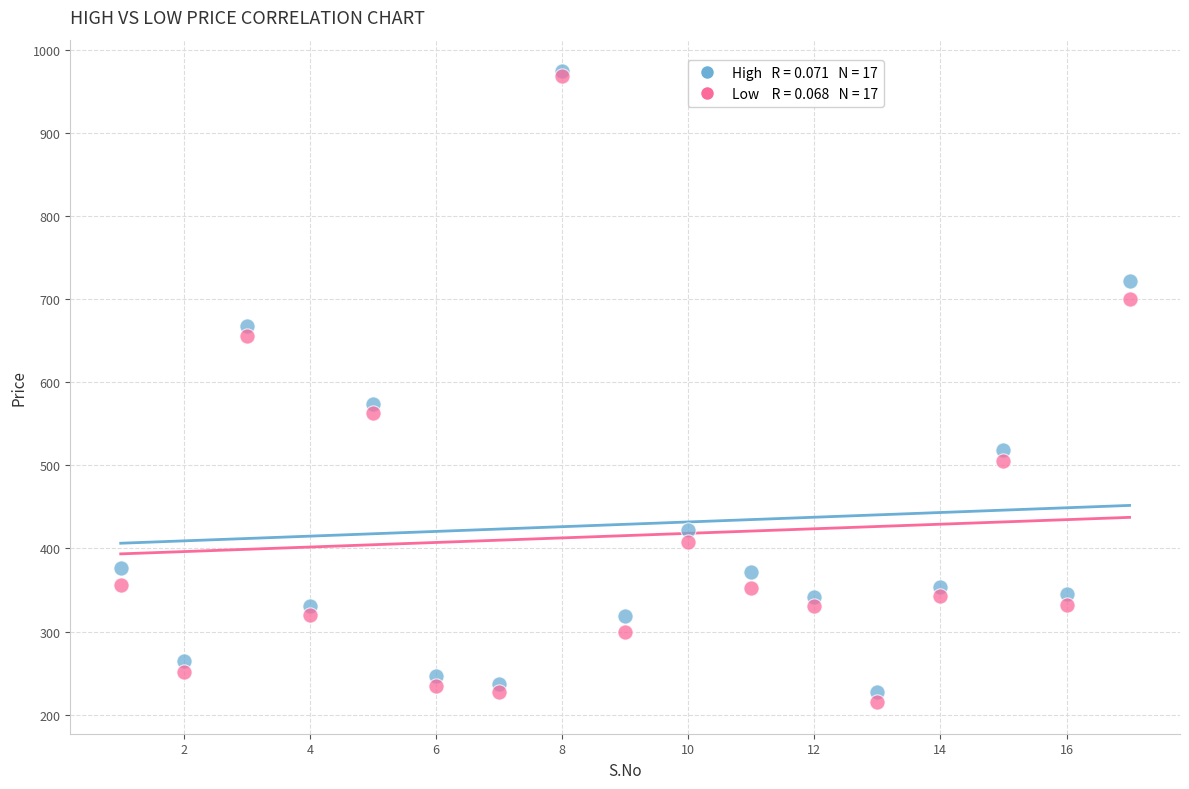

Across all series, what Y value is closest to 594?

574